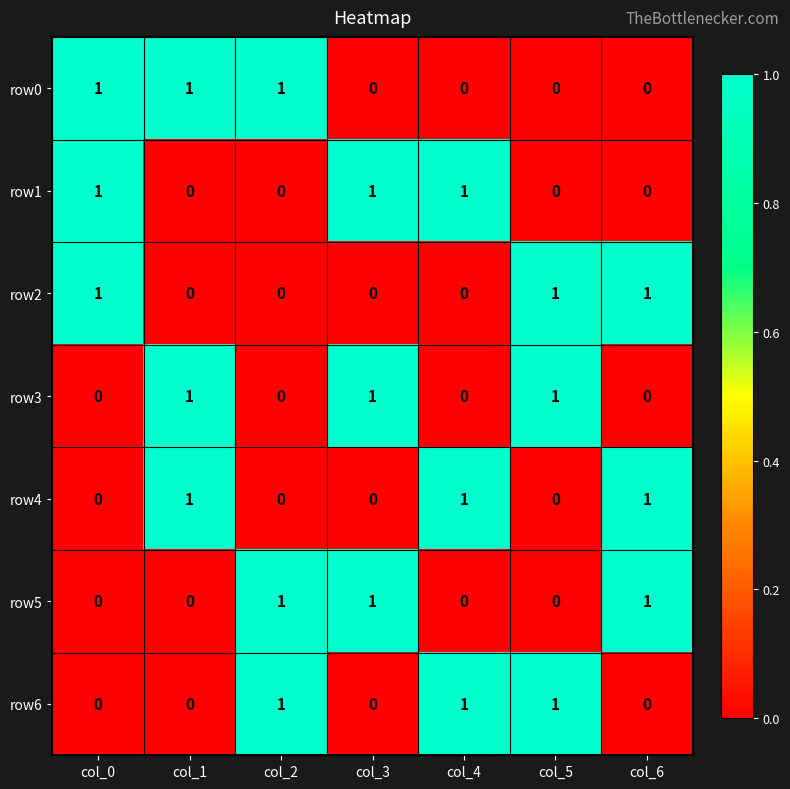

Is it true that row0 equals 0 at col_6?

True